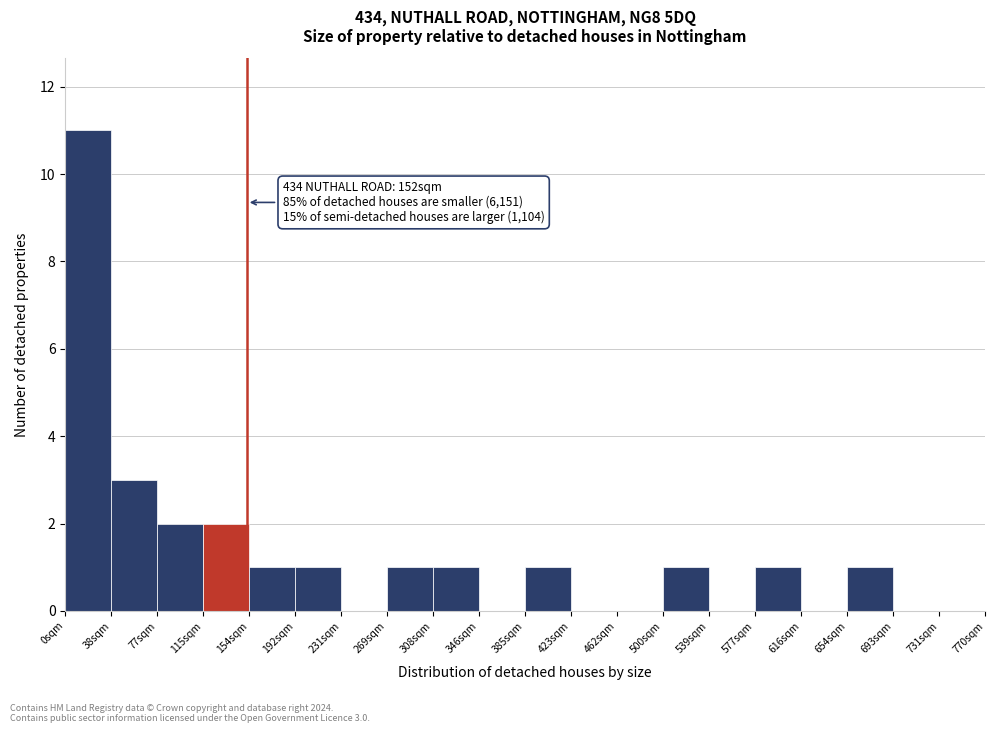

Which range on the x-axis has the tallest bar?

0.0 to 38.5